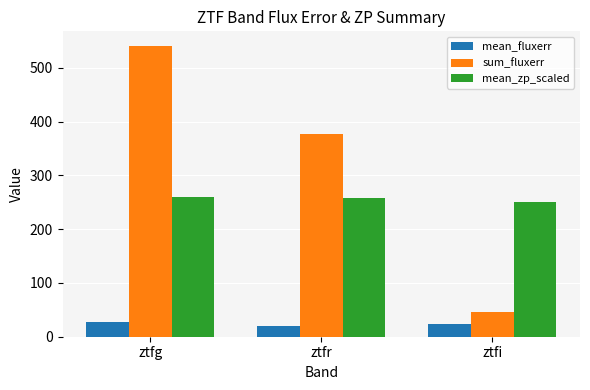

The value of sum_fluxerr at ztfg is 799.7. True or false?

False